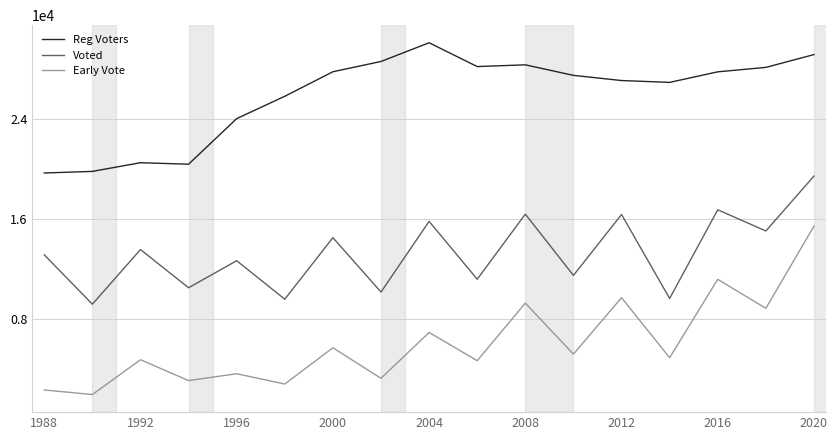

What is the minimum value shown in the chart?

1999